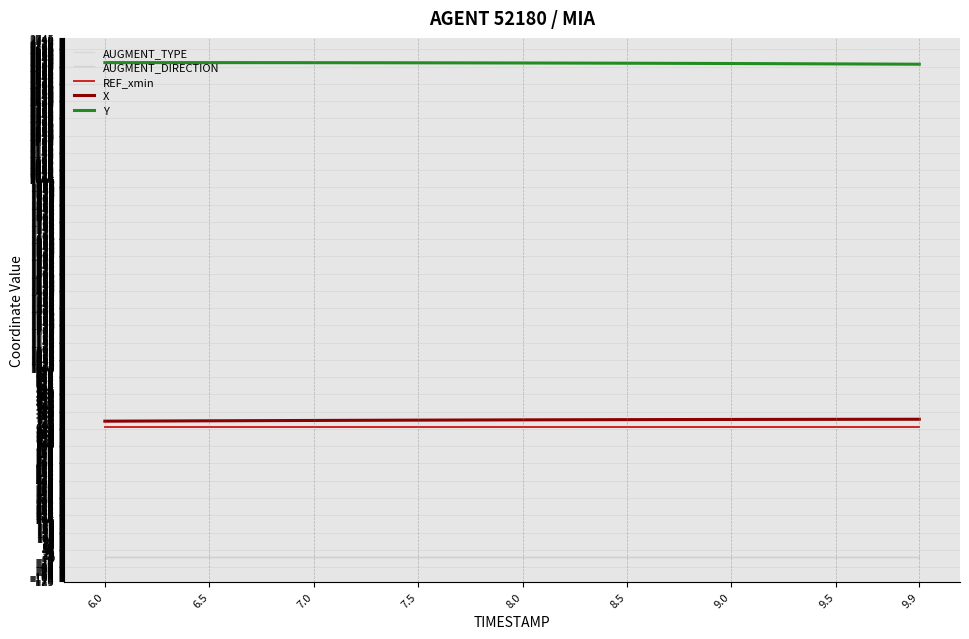

List the series in order of their peak value, lowest first.

AUGMENT_TYPE, AUGMENT_DIRECTION, REF_xmin, X, Y